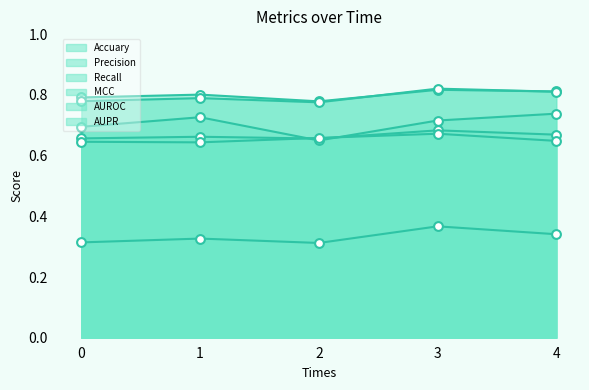

At which category is the sum across all series the highest?

3